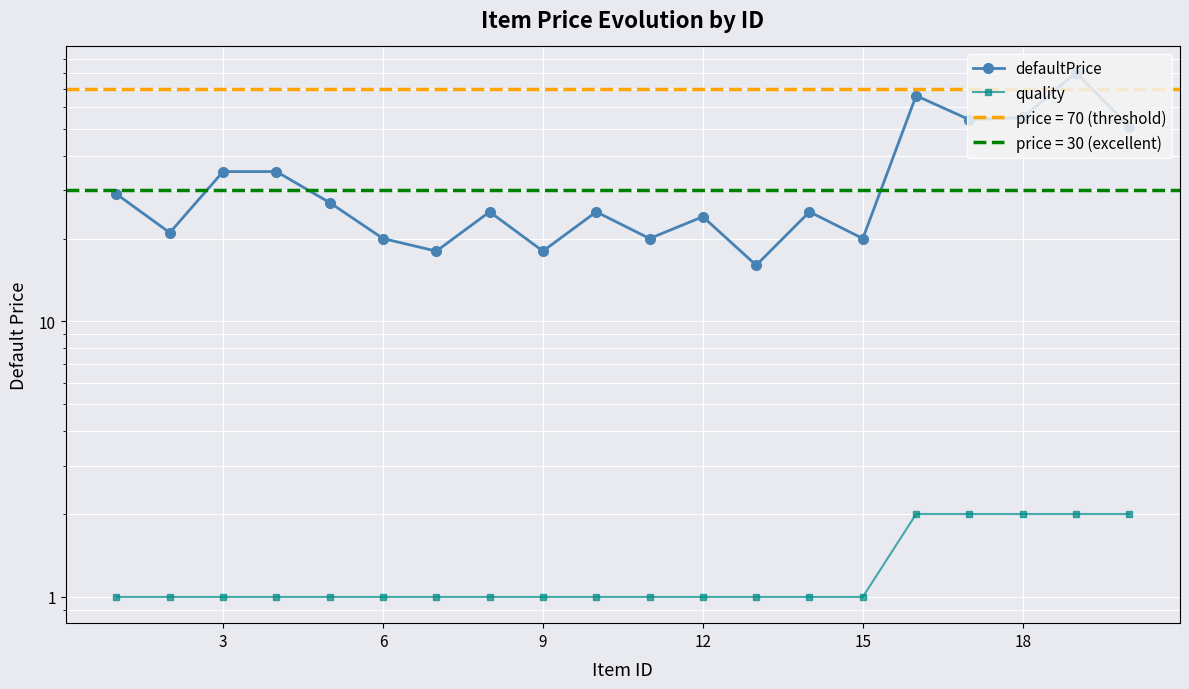

At how many categories does at least one series exceed 70?

1